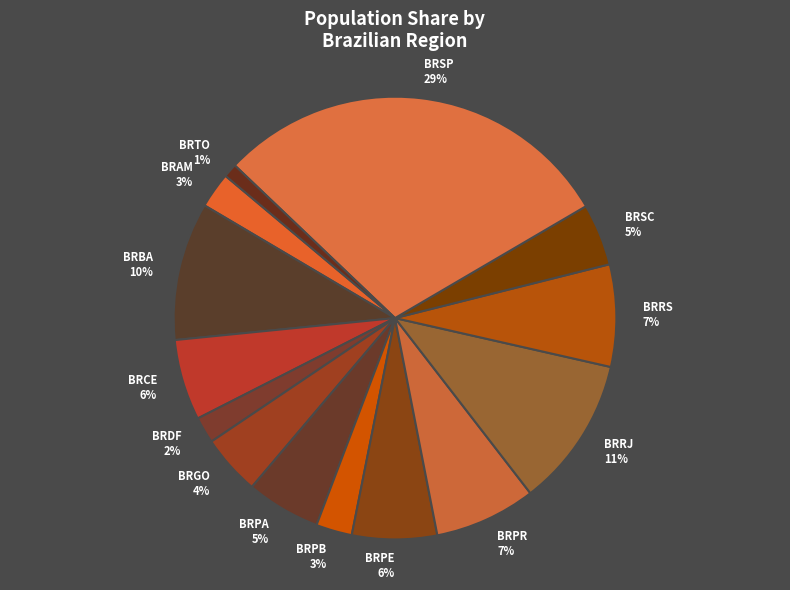

How many segments does this pie chart have?

14